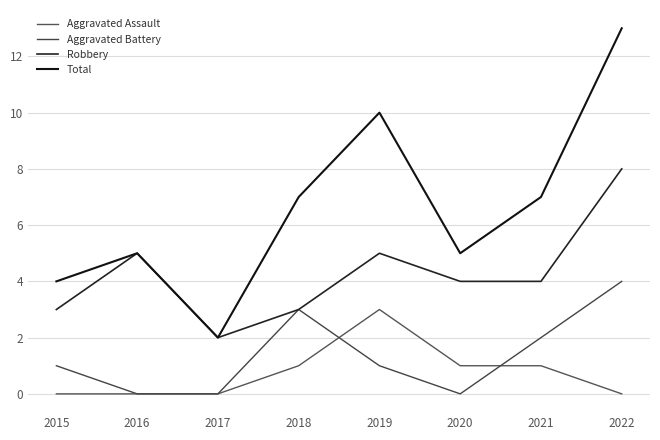

At how many categories does at least one series exceed 7?

2